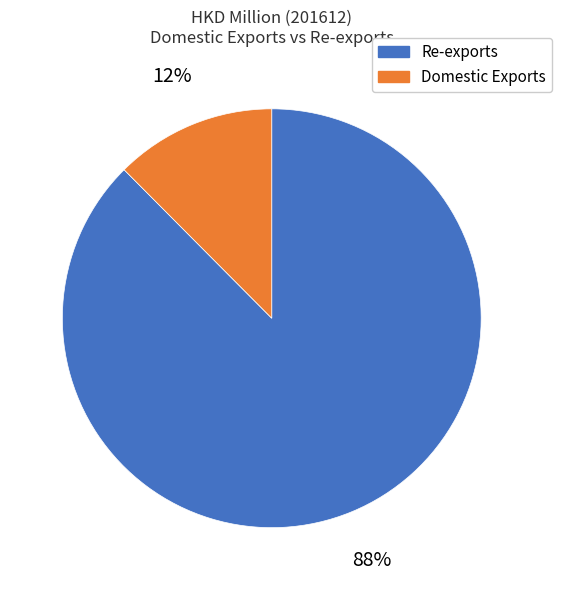

To the nearest percent, what is the average slice percentage?

50%